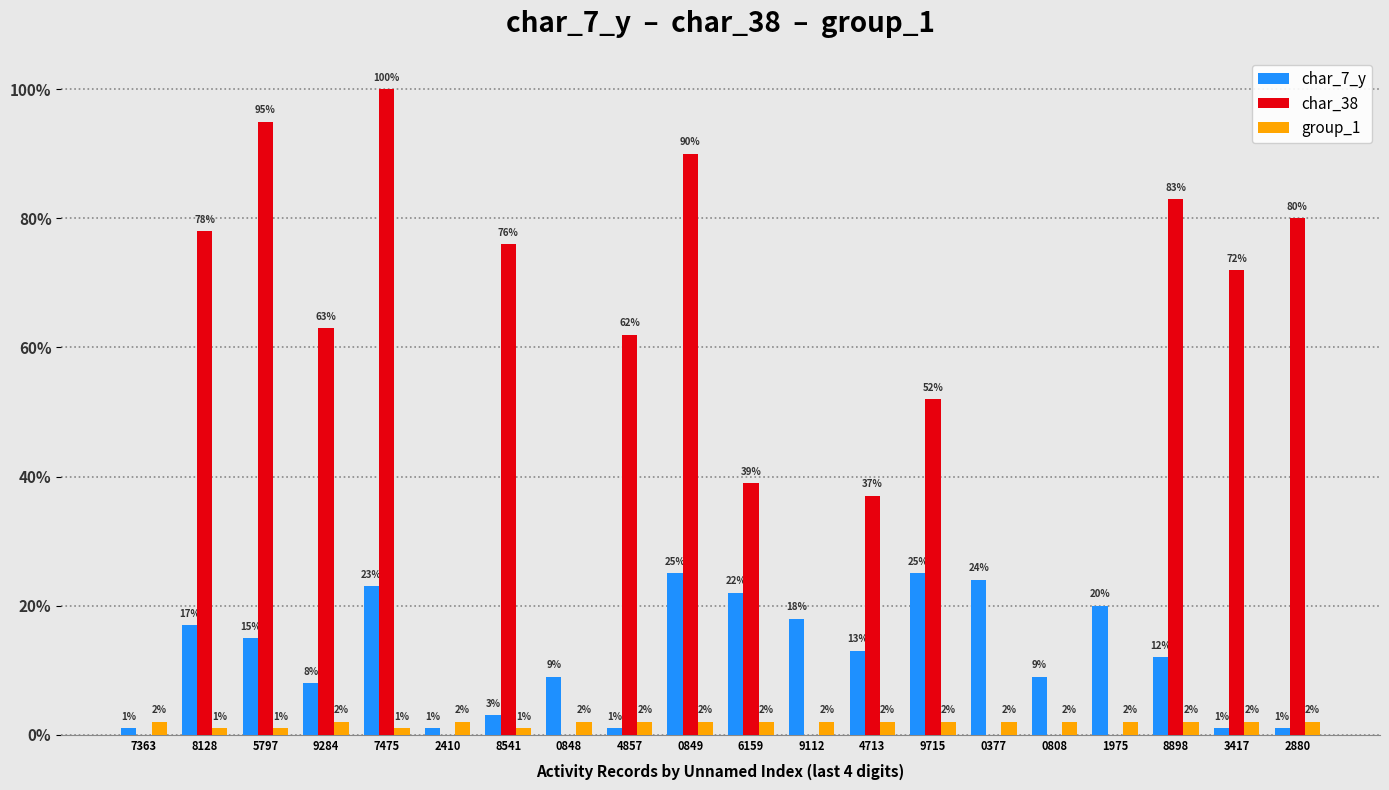

The char_38 series shows -67 at 0808. True or false?

False